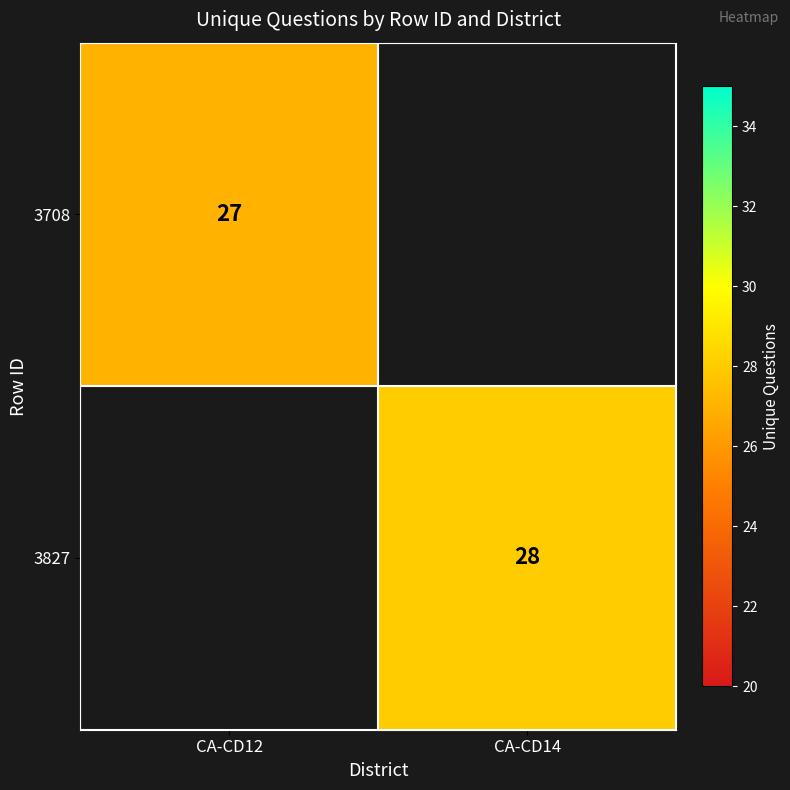

Is it true that 3827 equals 37 at CA-CD14?

False